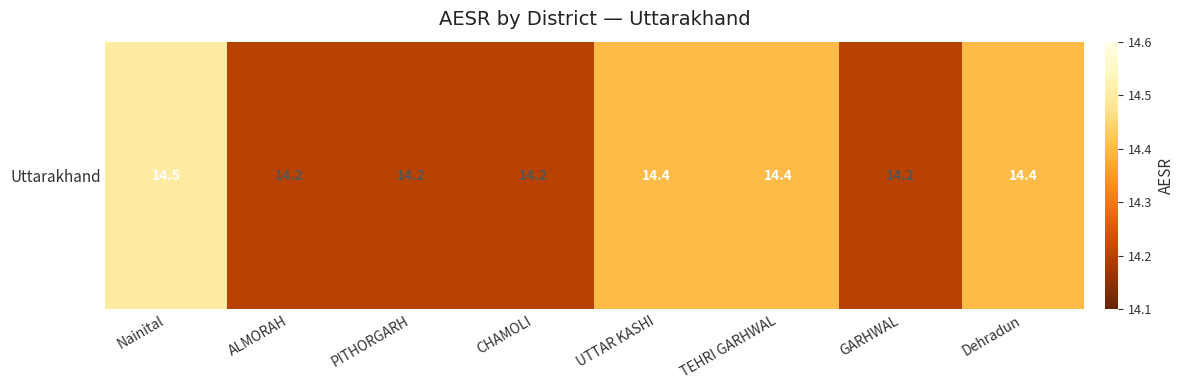

Reading left to right, list all the values displayed in this chart.

14.5	14.2	14.2	14.2	14.4	14.4	14.2	14.4